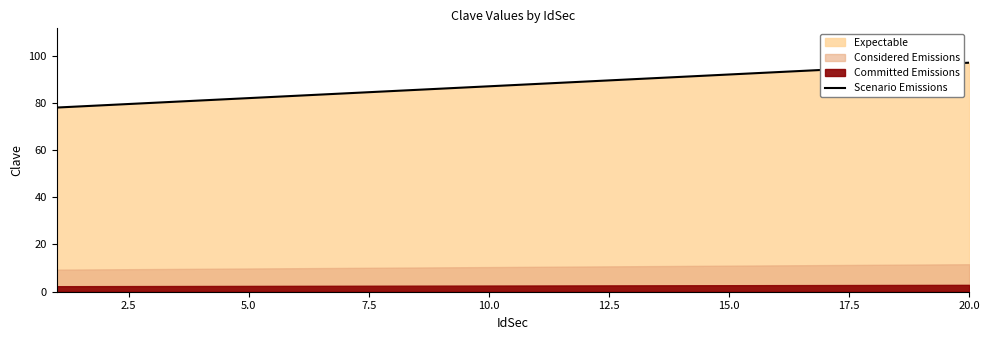

What is the minimum value for Scenario Emissions?

78